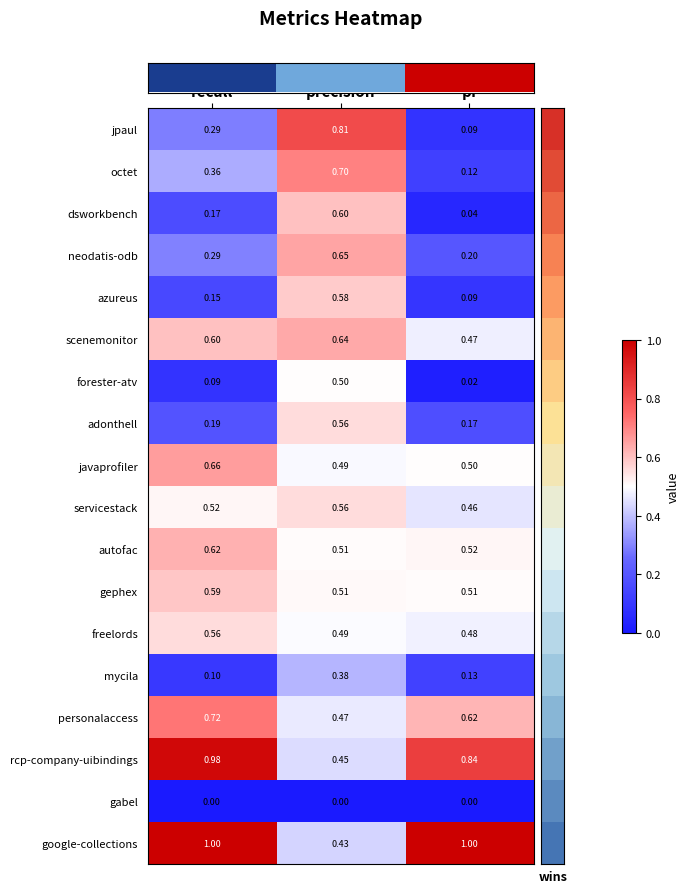

Count the number of data series in this chart.

18